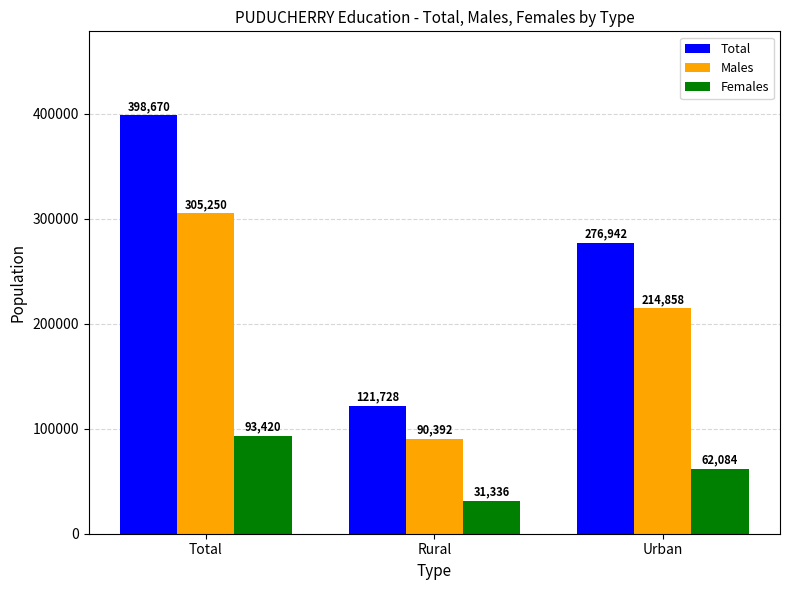

What is the difference between the highest and lowest values at Urban?

214858